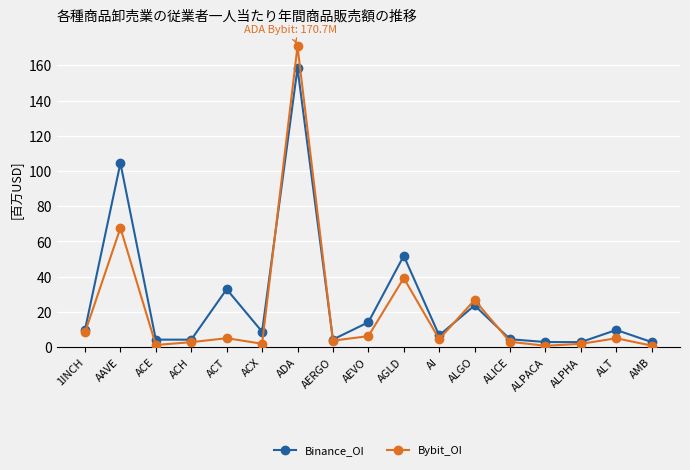

How many data points in Binance_OI are above 8?

9